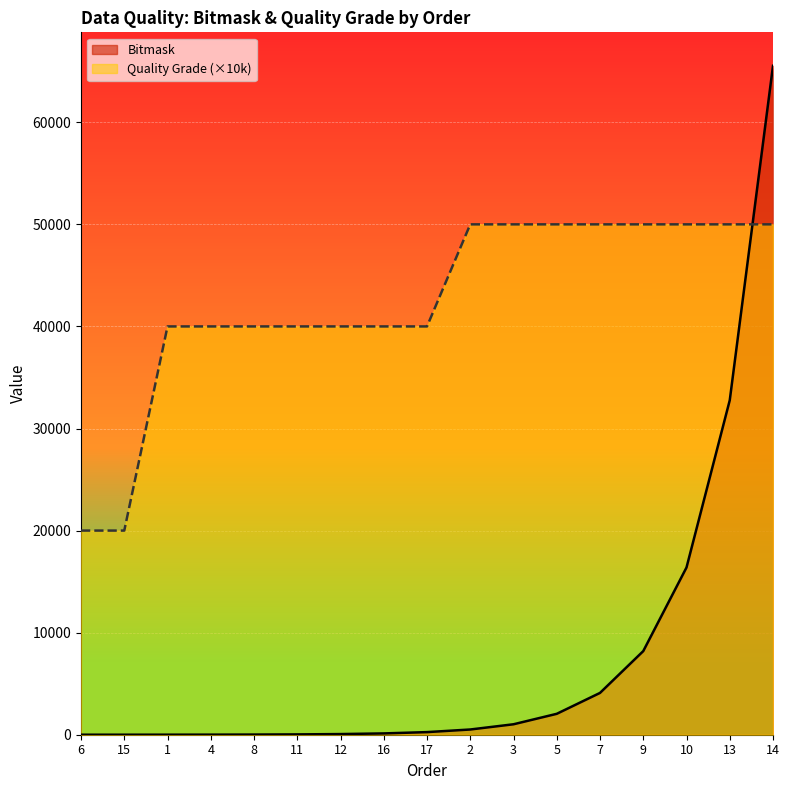

How many lines are shown in the chart?

2